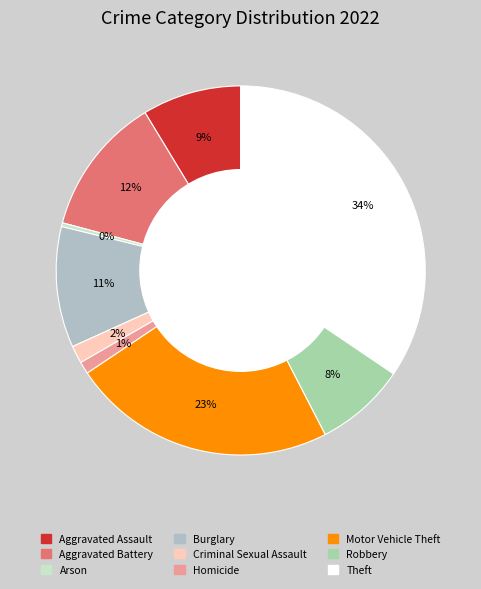

Which has a higher value, Homicide or Robbery?

Robbery